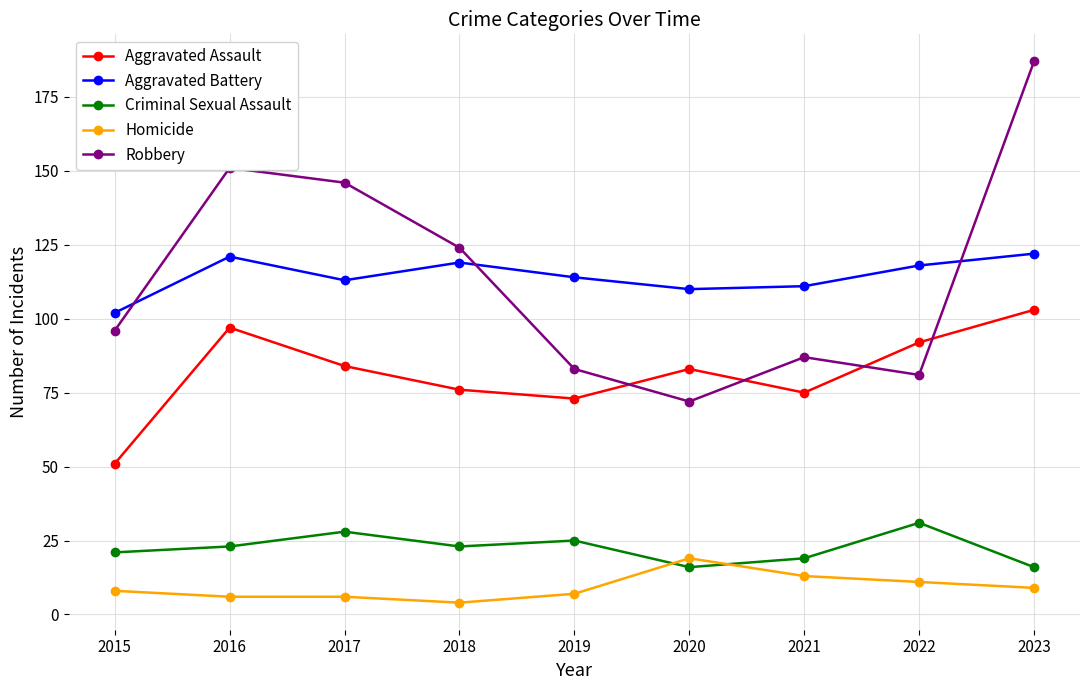

What is the highest value of the Robbery series?

187